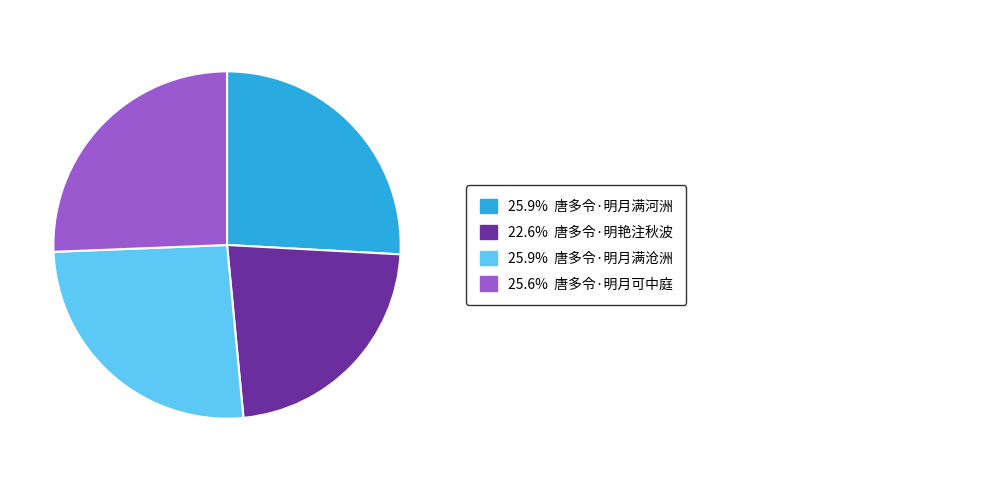

Is there any slice that represents more than half of the pie?

No